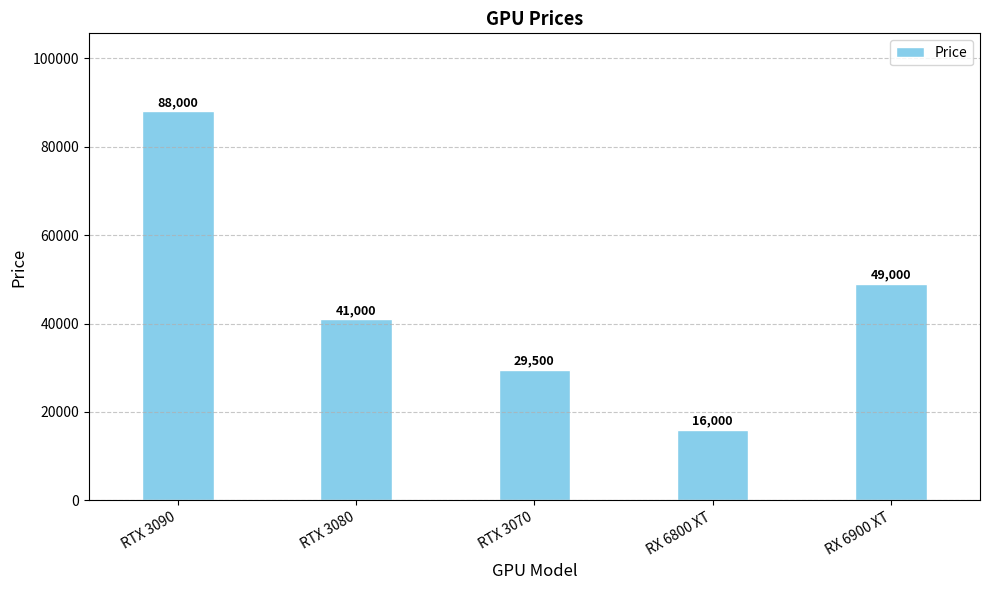

Rank the categories by value from highest to lowest.

RTX 3090, RX 6900 XT, RTX 3080, RTX 3070, RX 6800 XT